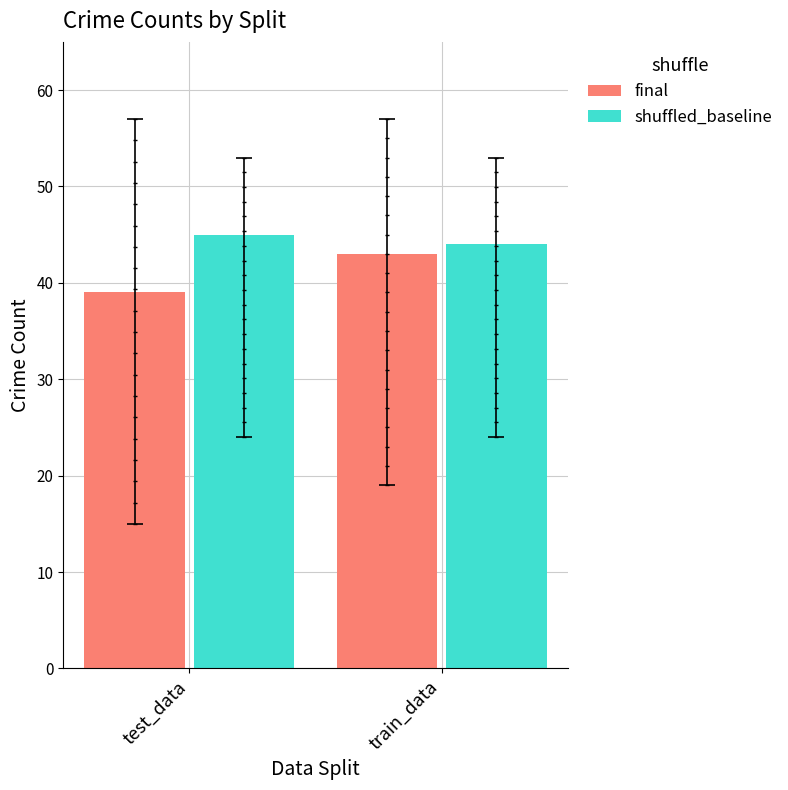

What are all the series names shown in the legend?

final, shuffled_baseline